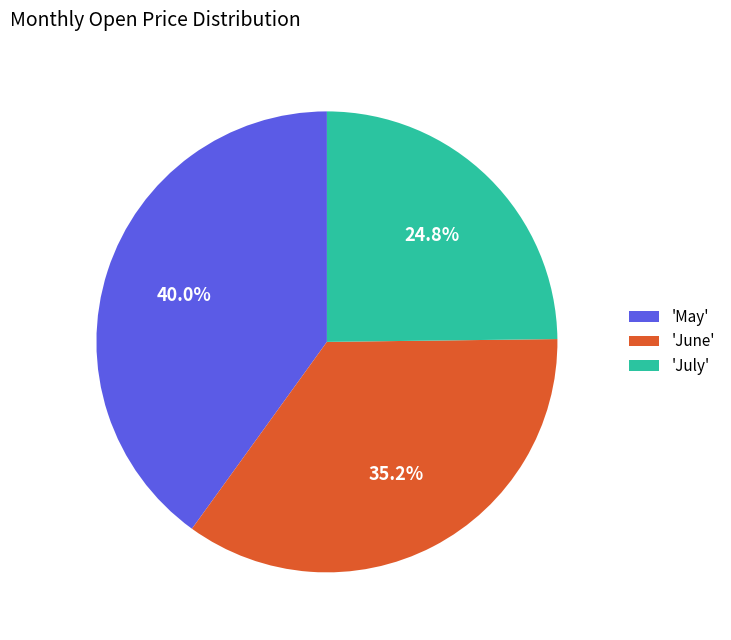

Approximately how many times larger is the value at 'May' compared to 'July'?

1.6